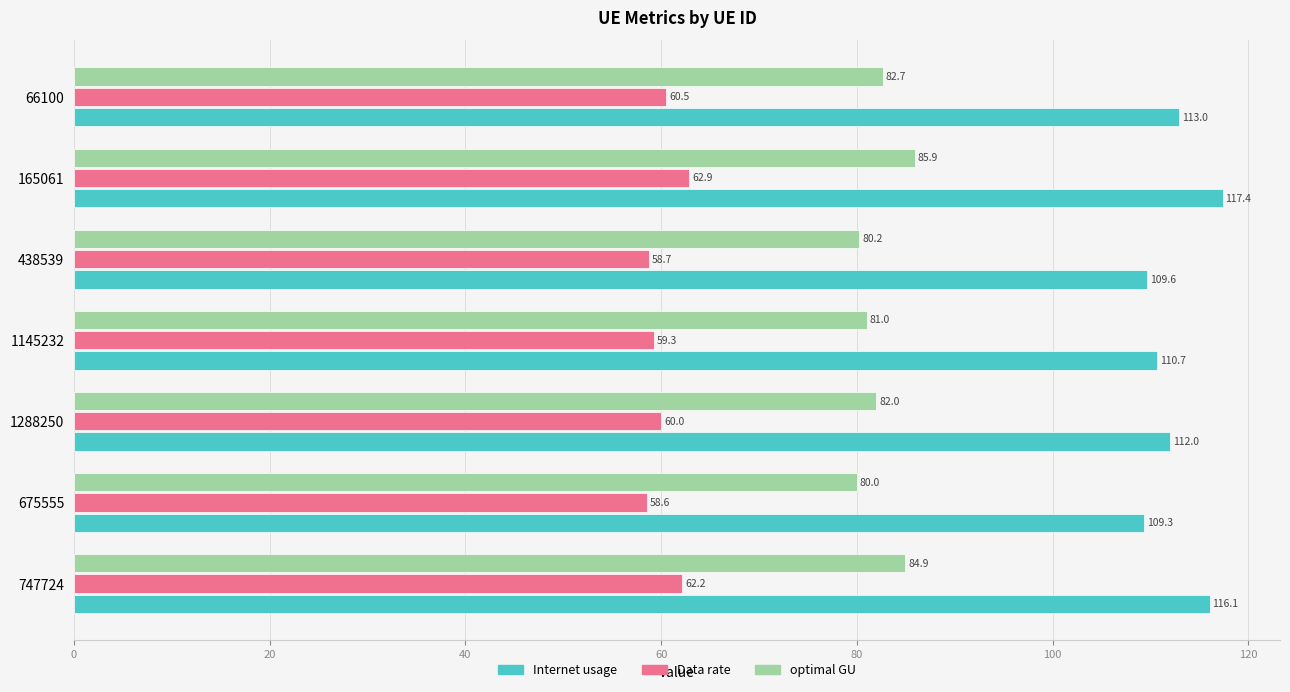

List the labels in order of Internet usage value, largest first.

165061, 747724, 66100, 1288250, 1145232, 438539, 675555